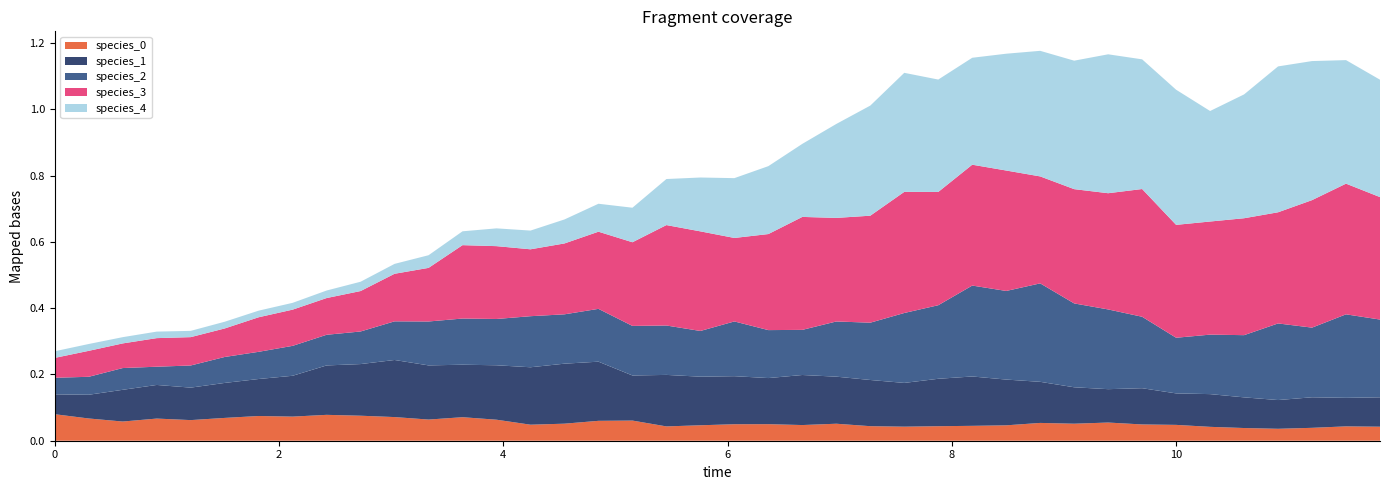

Reading left to right, what are all the values shown in this chart?

species_0: species_0=0.1	species_1=0.1	species_2=0.1	species_3=0.1	species_4=0.1	5=0.1	6=0.1	7=0.1	8=0.1	9=0.1	10=0.1	11=0.1	12=0.1	13=0.1	14=0.0	15=0.1	16=0.1	17=0.1	18=0.0	19=0.0	20=0.0	21=0.0	22=0.0	23=0.1	24=0.0	25=0.0	26=0.0	27=0.0	28=0.0	29=0.1	30=0.1	31=0.1	32=0.0	33=0.0	34=0.0	35=0.0	36=0.0	37=0.0	38=0.0	39=0.0
species_1: species_0=0.1	species_1=0.1	species_2=0.1	species_3=0.1	species_4=0.1	5=0.1	6=0.1	7=0.1	8=0.1	9=0.2	10=0.2	11=0.2	12=0.2	13=0.2	14=0.2	15=0.2	16=0.2	17=0.1	18=0.2	19=0.1	20=0.1	21=0.1	22=0.2	23=0.1	24=0.1	25=0.1	26=0.1	27=0.1	28=0.1	29=0.1	30=0.1	31=0.1	32=0.1	33=0.1	34=0.1	35=0.1	36=0.1	37=0.1	38=0.1	39=0.1
species_2: species_0=0.1	species_1=0.1	species_2=0.1	species_3=0.1	species_4=0.1	5=0.1	6=0.1	7=0.1	8=0.1	9=0.1	10=0.1	11=0.1	12=0.1	13=0.1	14=0.2	15=0.1	16=0.2	17=0.1	18=0.1	19=0.1	20=0.2	21=0.1	22=0.1	23=0.2	24=0.2	25=0.2	26=0.2	27=0.3	28=0.3	29=0.3	30=0.3	31=0.2	32=0.2	33=0.2	34=0.2	35=0.2	36=0.2	37=0.2	38=0.3	39=0.2
species_3: species_0=0.1	species_1=0.1	species_2=0.1	species_3=0.1	species_4=0.1	5=0.1	6=0.1	7=0.1	8=0.1	9=0.1	10=0.1	11=0.2	12=0.2	13=0.2	14=0.2	15=0.2	16=0.2	17=0.3	18=0.3	19=0.3	20=0.3	21=0.3	22=0.3	23=0.3	24=0.3	25=0.4	26=0.3	27=0.4	28=0.4	29=0.3	30=0.3	31=0.4	32=0.4	33=0.3	34=0.3	35=0.4	36=0.3	37=0.4	38=0.4	39=0.4
species_4: species_0=0.0	species_1=0.0	species_2=0.0	species_3=0.0	species_4=0.0	5=0.0	6=0.0	7=0.0	8=0.0	9=0.0	10=0.0	11=0.0	12=0.0	13=0.1	14=0.1	15=0.1	16=0.1	17=0.1	18=0.1	19=0.2	20=0.2	21=0.2	22=0.2	23=0.3	24=0.3	25=0.4	26=0.3	27=0.3	28=0.4	29=0.4	30=0.4	31=0.4	32=0.4	33=0.4	34=0.3	35=0.4	36=0.4	37=0.4	38=0.4	39=0.4